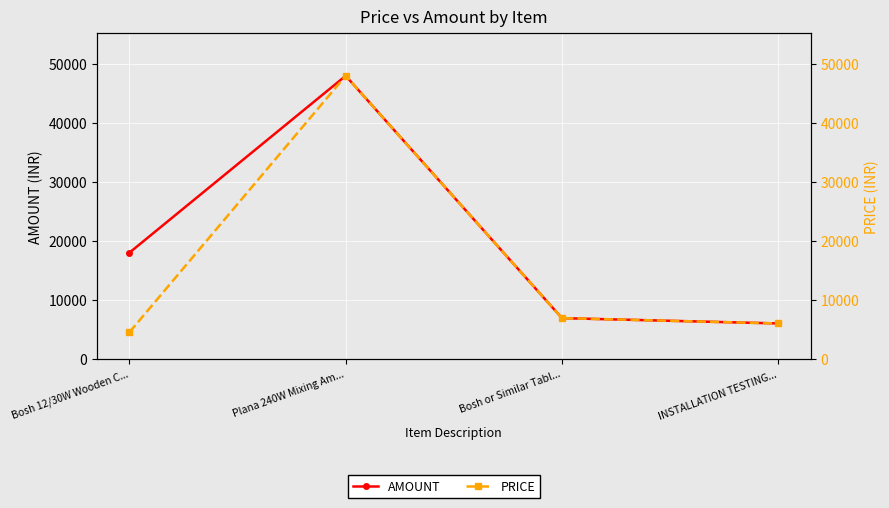

In PRICE, how many points are higher than both neighbors (excluding endpoints)?

1